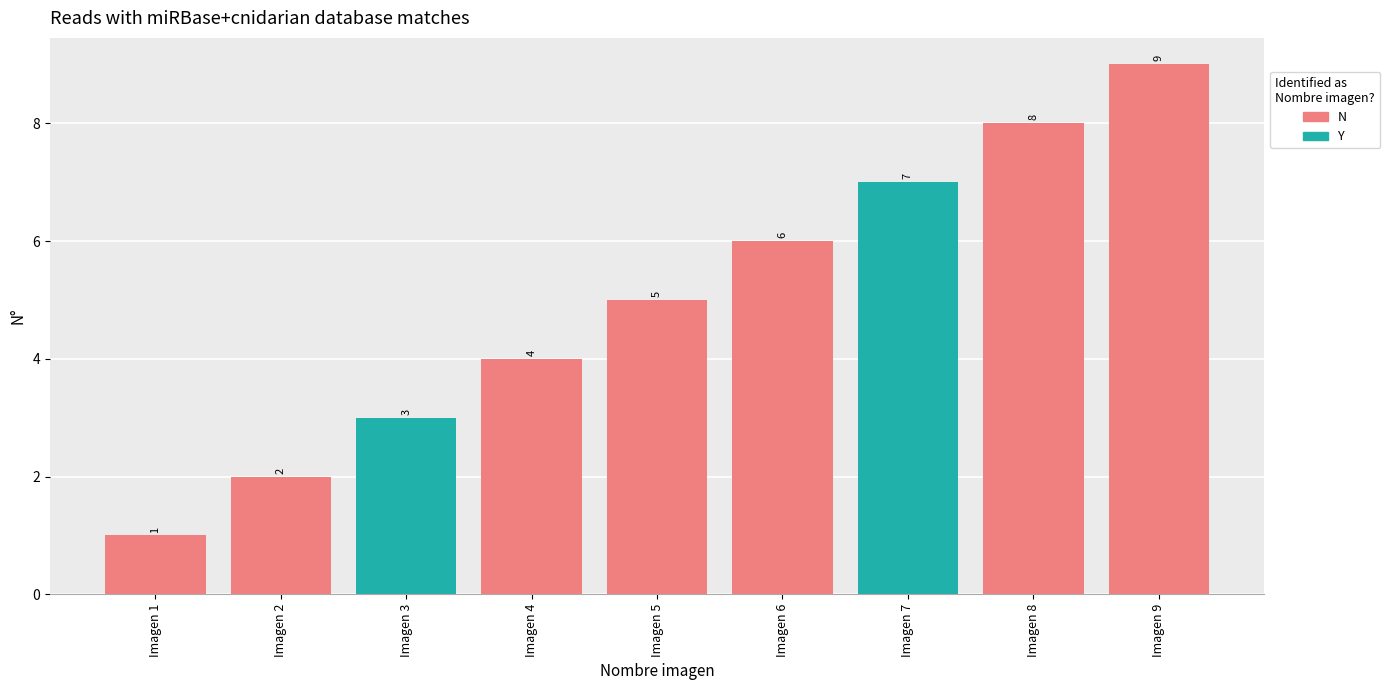

Rank the categories by value from highest to lowest.

Imagen 9, Imagen 8, Imagen 7, Imagen 6, Imagen 5, Imagen 4, Imagen 3, Imagen 2, Imagen 1